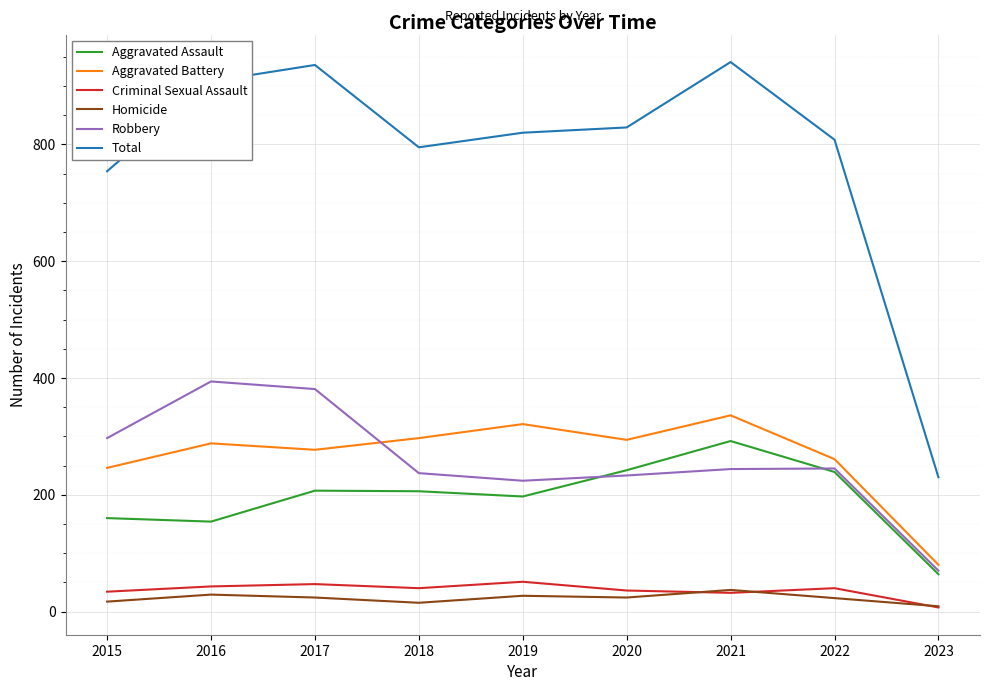

What is the highest value of the Total series?

941